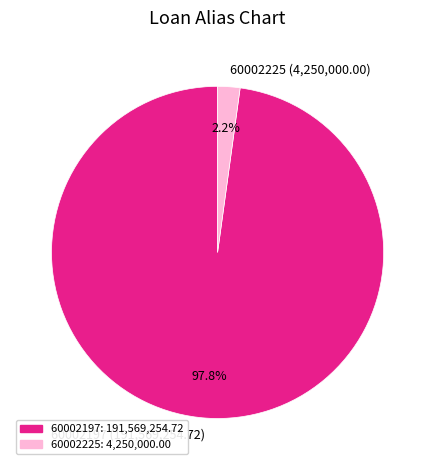

Between 60002225 (4,250,000.00) and 60002197 (191,569,254.72), which is larger?

60002197 (191,569,254.72)